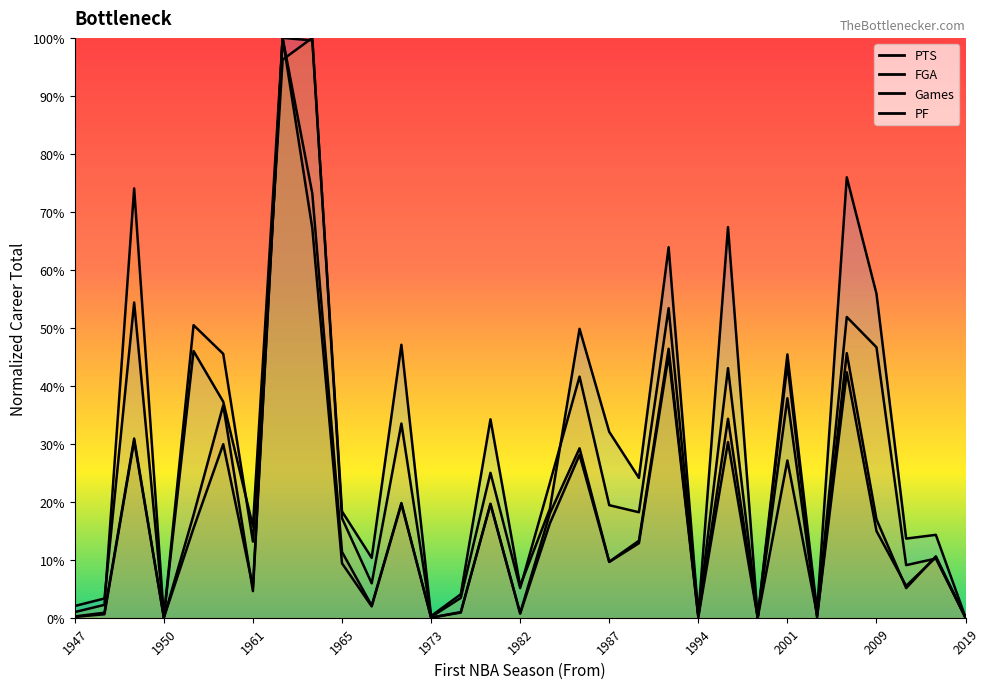

True or false: PF and FGA cross at least once.

True